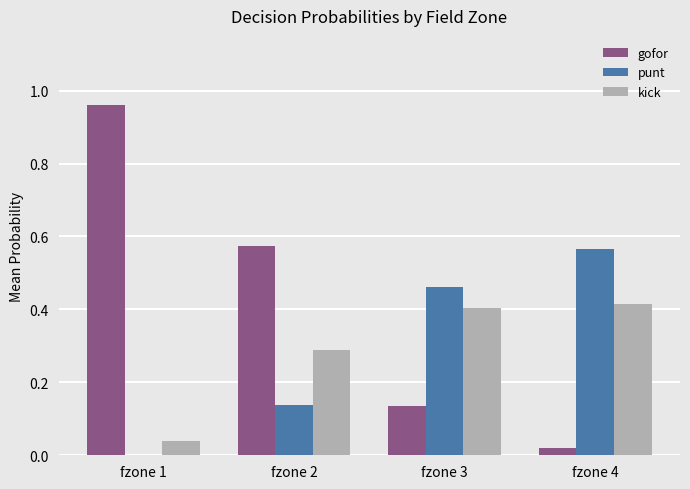

Which series changed the most between fzone 1 and fzone 2?

gofor